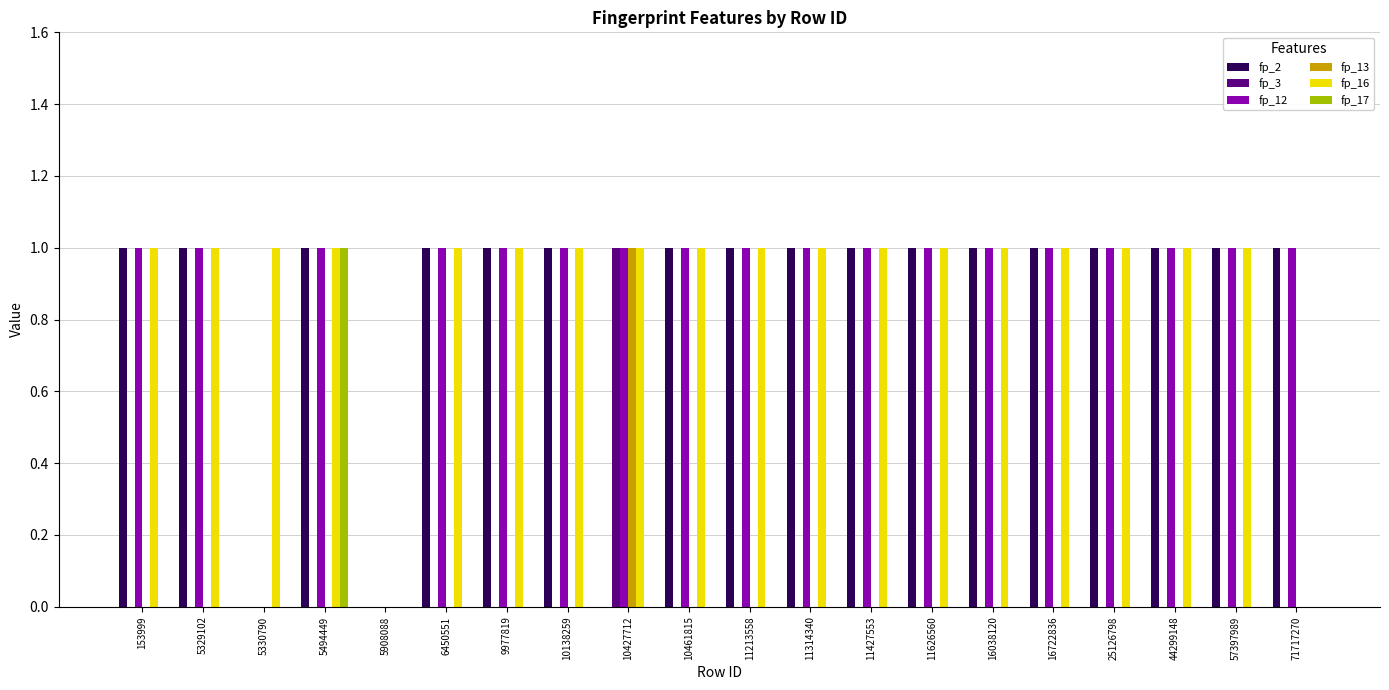

The value of fp_16 at 9977819 is 0. True or false?

False